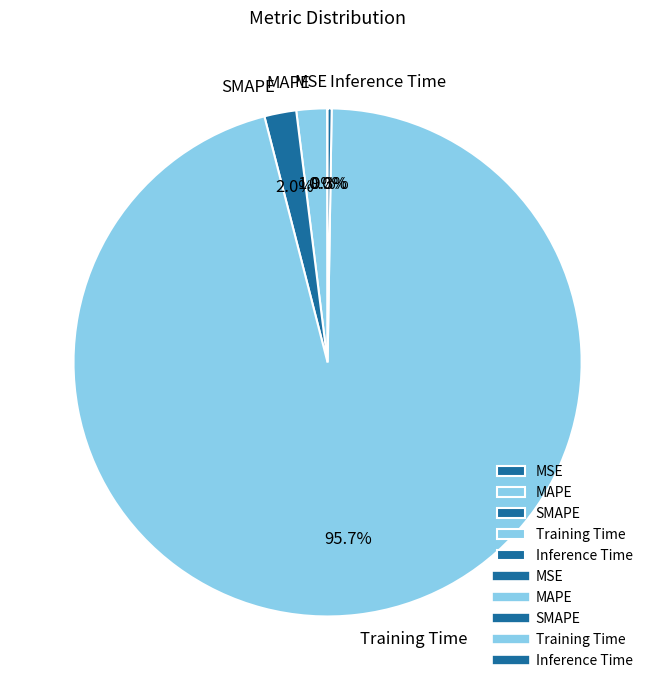

What percentage is the Training Time slice, to the nearest percent?

96%